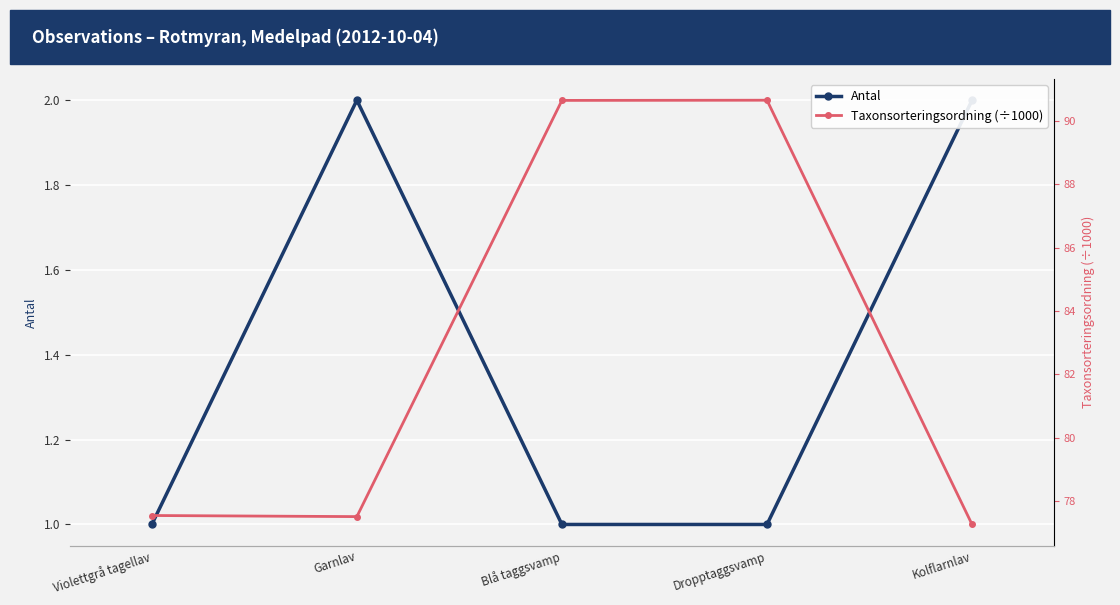

The value of Taxonsorteringsordning (÷1000) at Blå taggsvamp is 151.7. True or false?

False